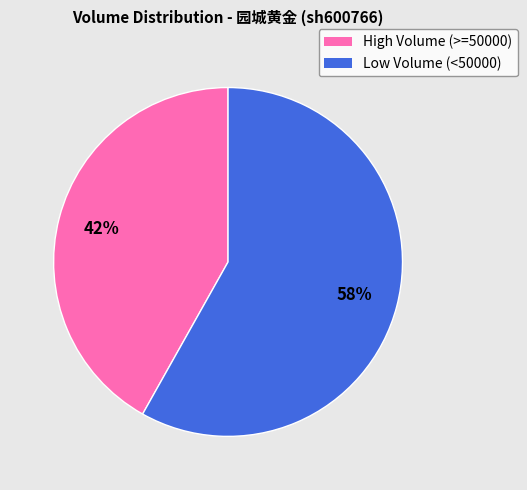

Is there any slice that represents more than half of the pie?

Yes